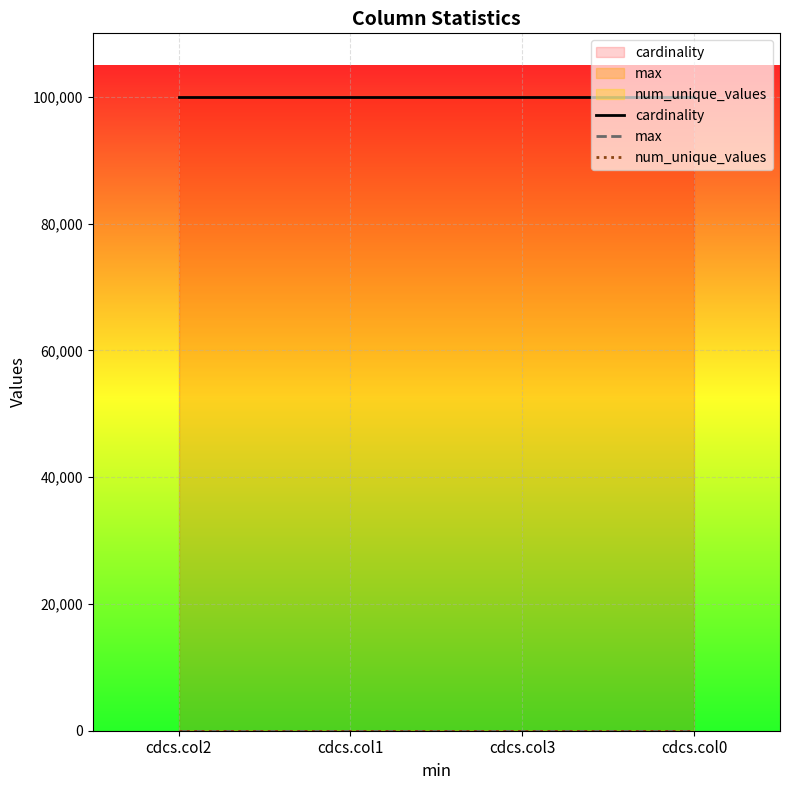

Which series has the largest total across all categories?

cardinality